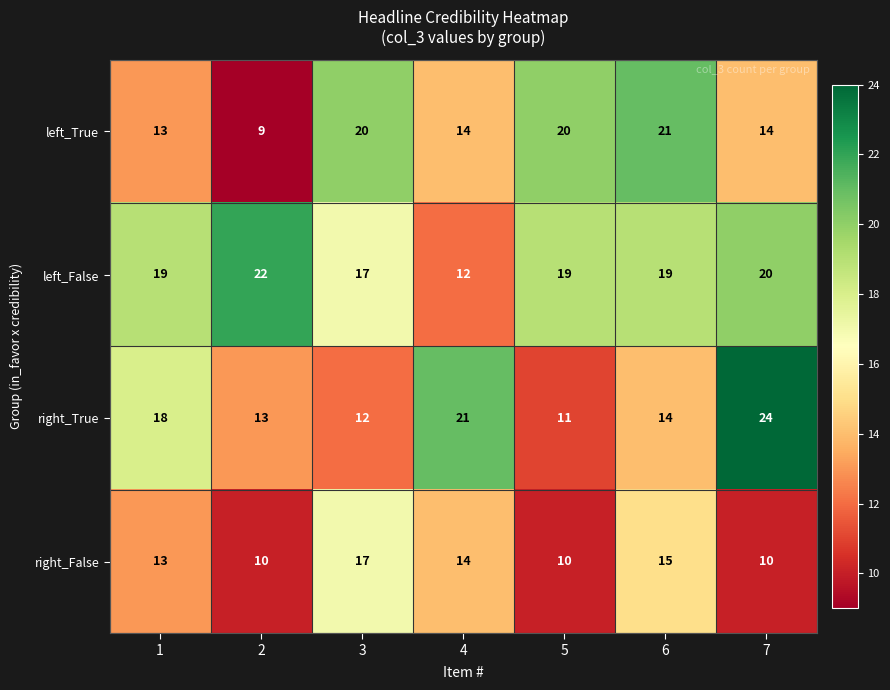

Rank the series by their maximum value, from lowest to highest.

right_False, left_True, left_False, right_True